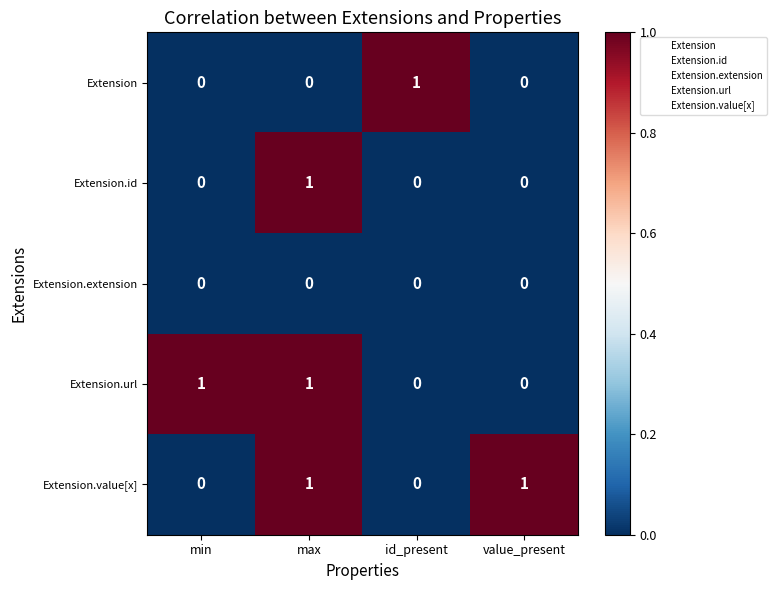

The Extension series shows 0 at max. True or false?

True